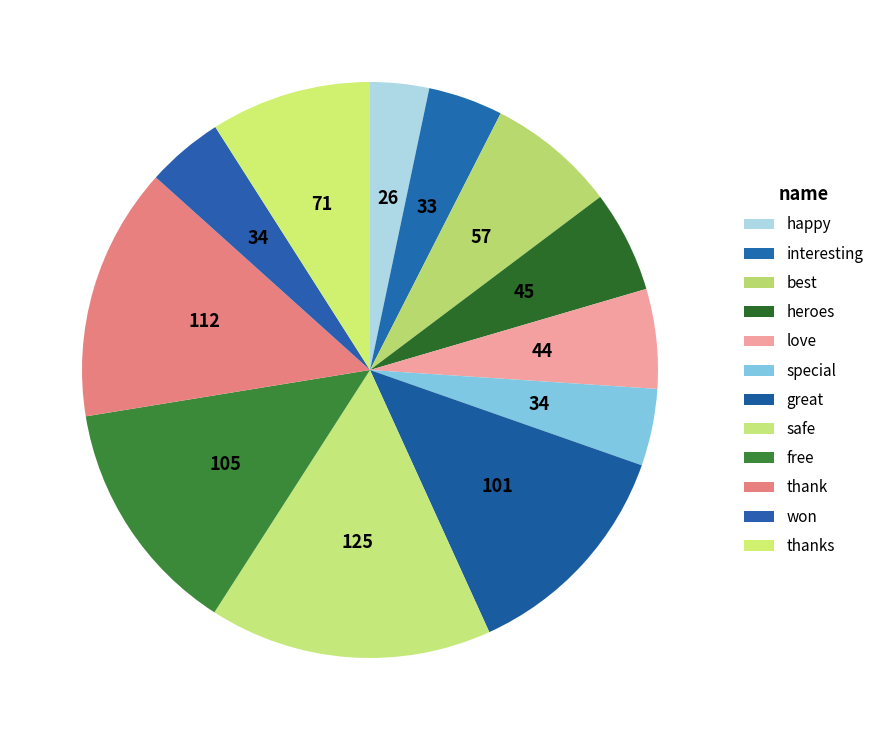

What percentage is the thank slice, to the nearest percent?

14%